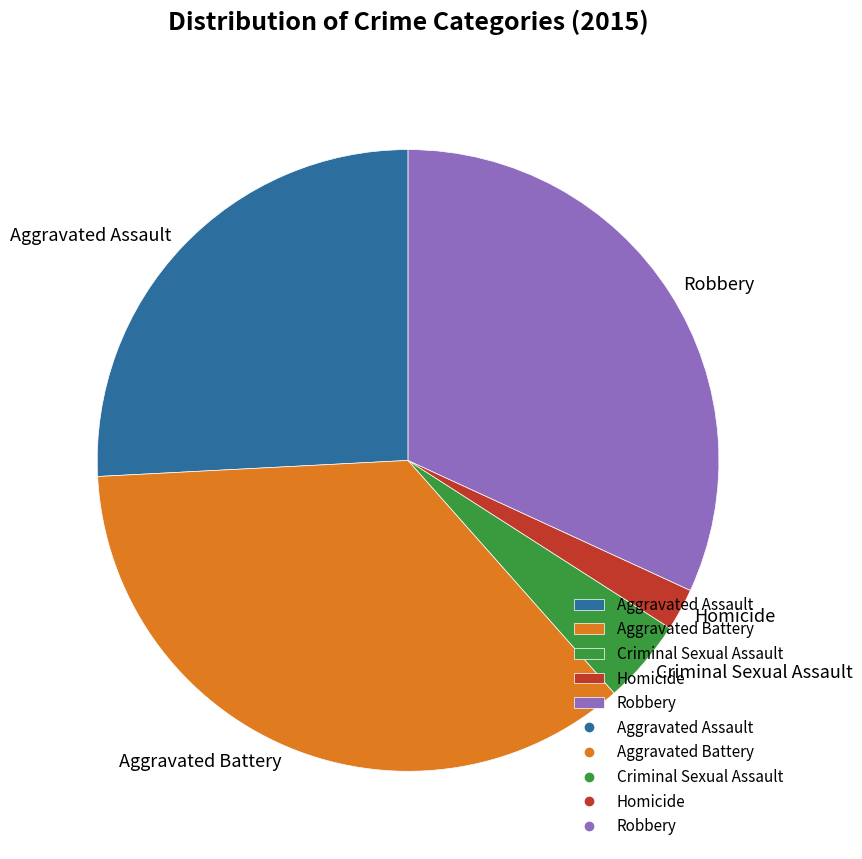

Between Criminal Sexual Assault and Robbery, which is larger?

Robbery